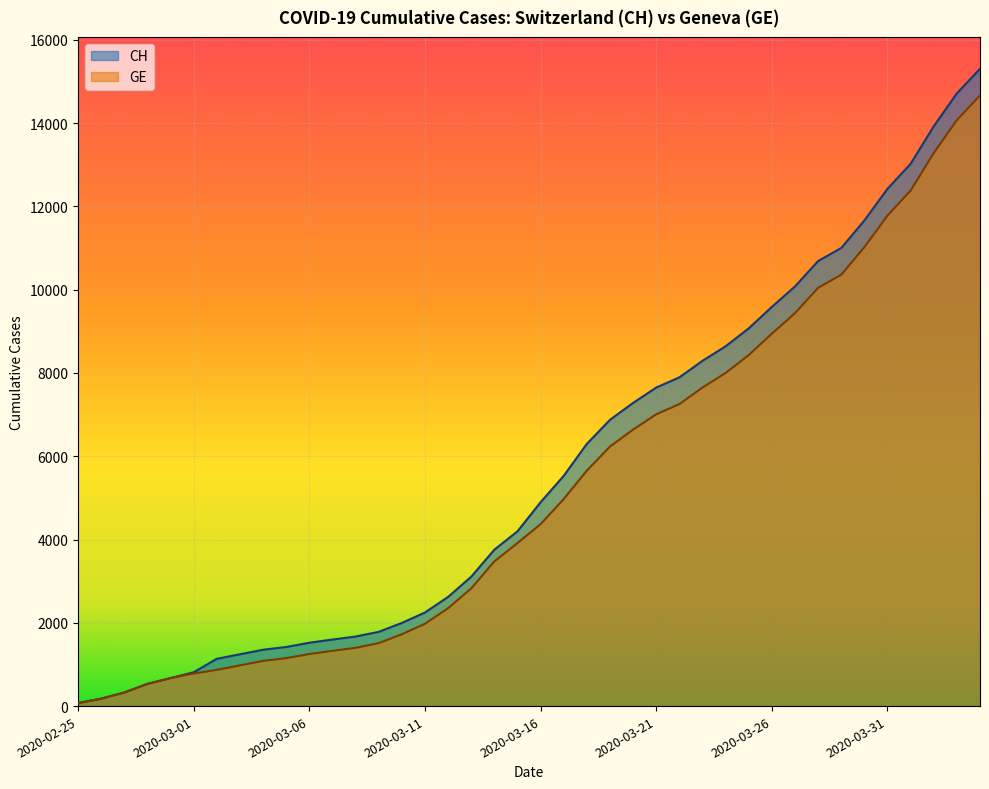

What is the sum of the CH values at 2020-03-20 and 2020-02-26?

7459